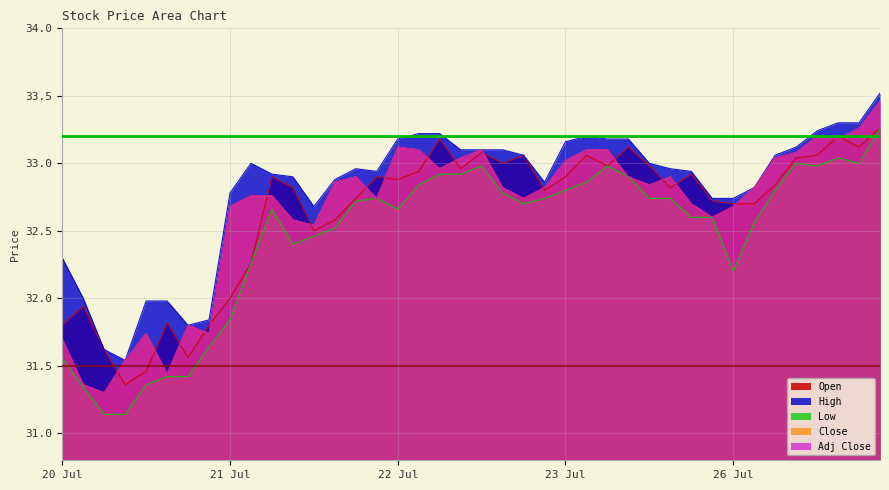

What is the difference between the highest and lowest values at 2021-07-22 10:00?

0.4